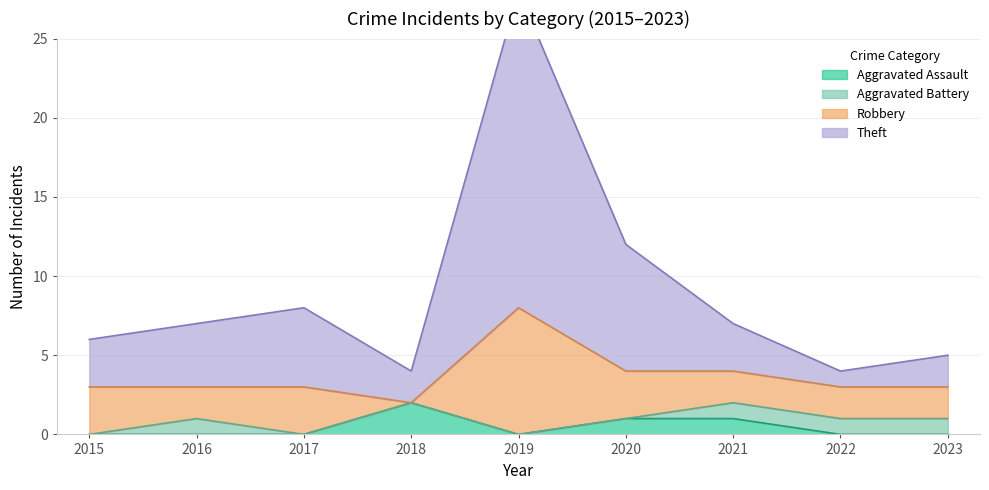

The Aggravated Assault series shows 0 at 2021. True or false?

False